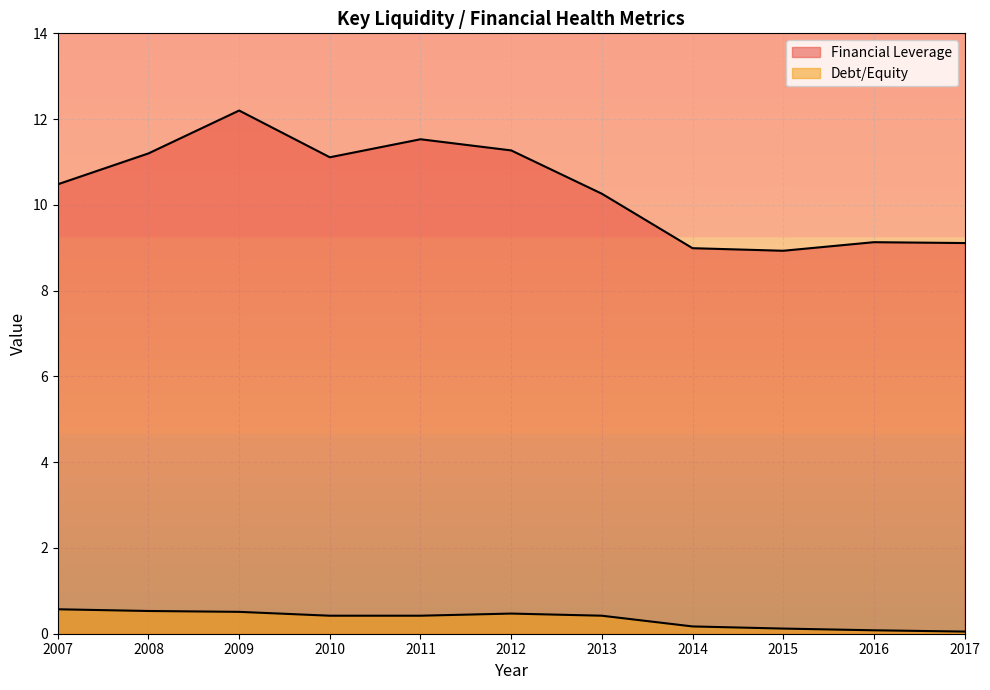

Does the chart display data point markers on the line(s)?

No